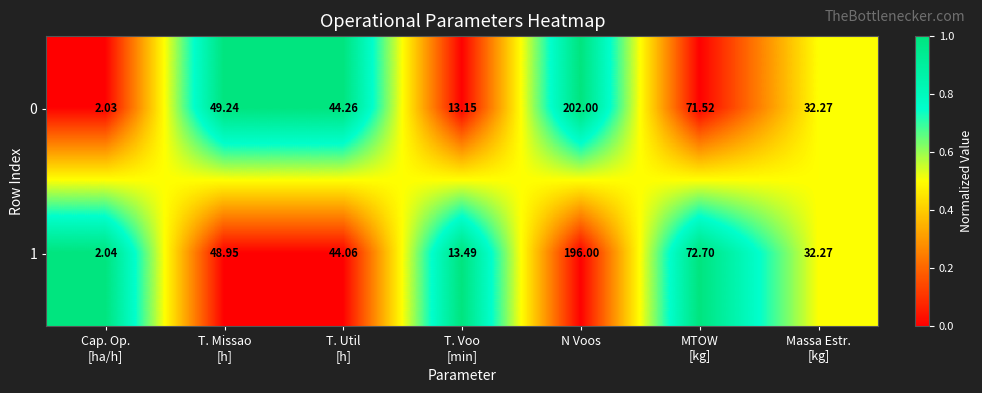

Which category has the highest value across all series?

N Voos